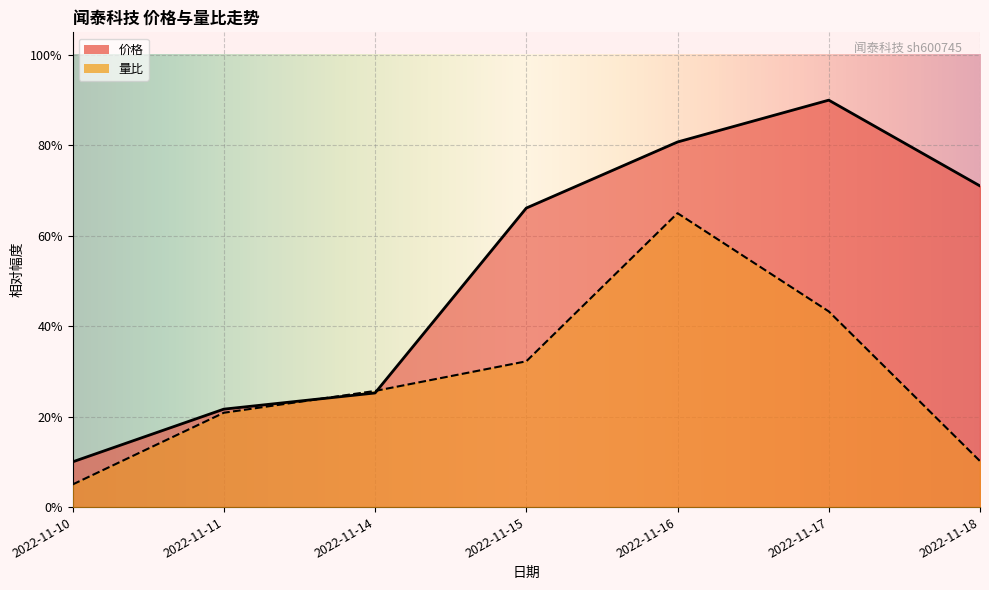

At which category does 价格 reach its first local peak?

2022-11-17